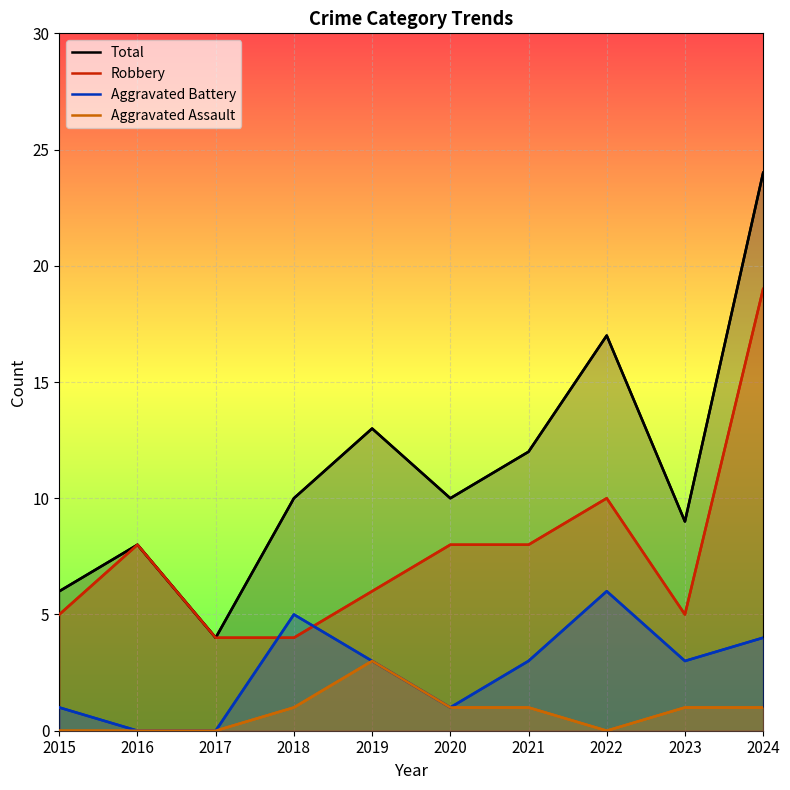

What is the minimum value for Total?

4